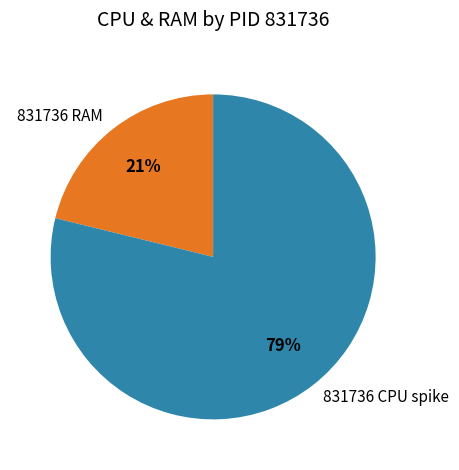

The 831736 RAM slice represents 11% of the pie. True or false?

False